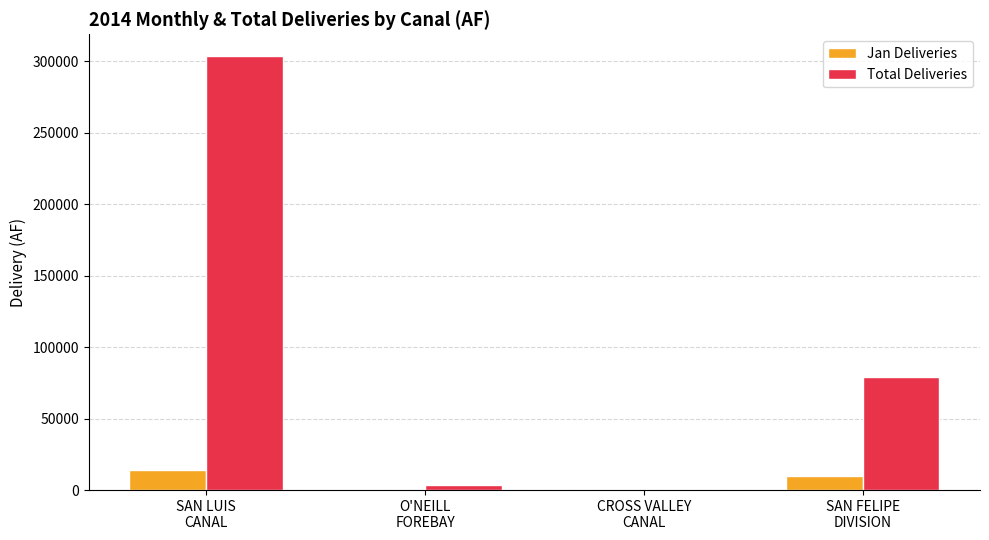

What is the highest value of the Total Deliveries series?

303617